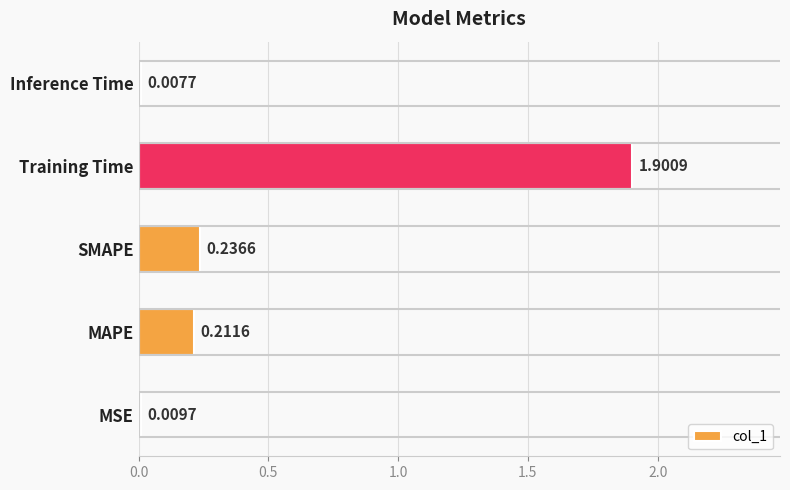

What is the sum of all values?

2.4